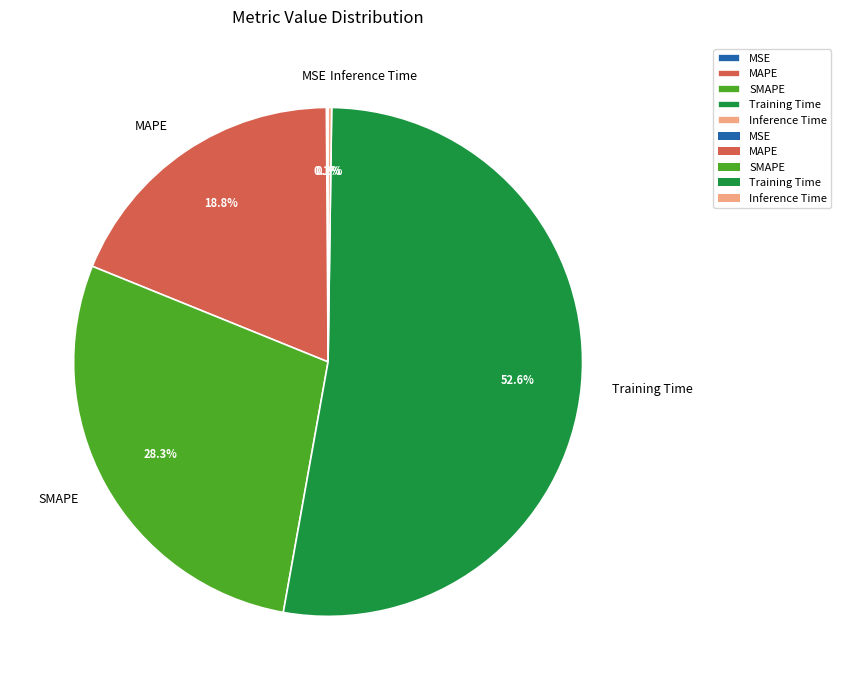

Is there any slice that represents more than half of the pie?

Yes